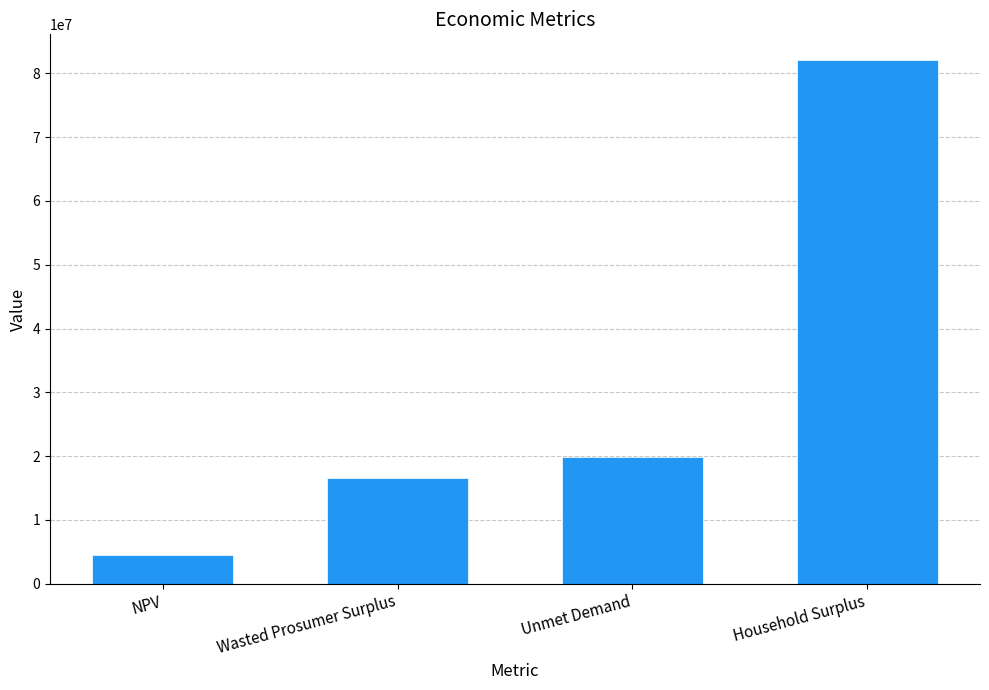

What is the average value?

30710566.2